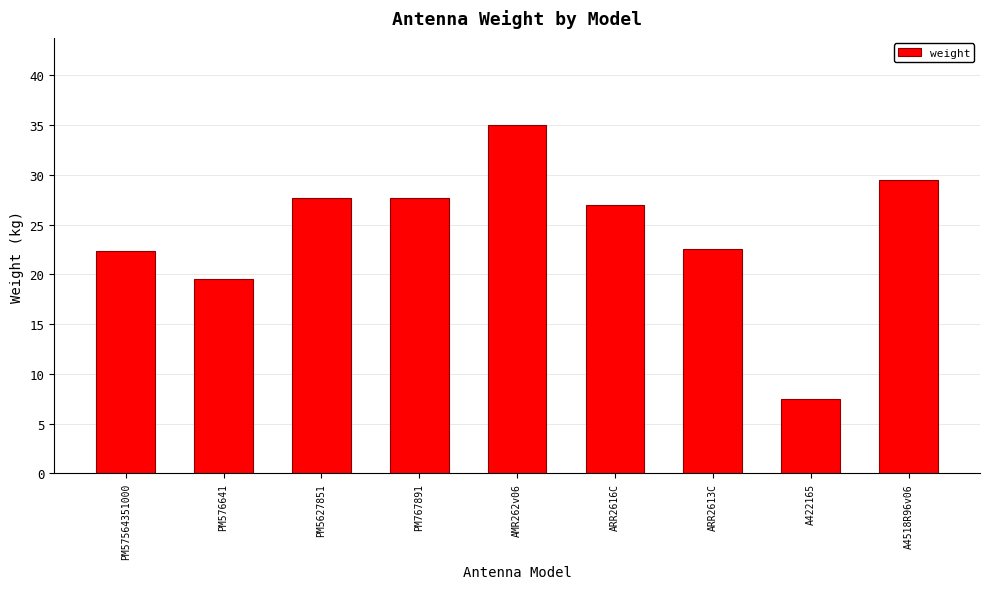

True or false: the data shows 38.6 at ARR2613C.

False